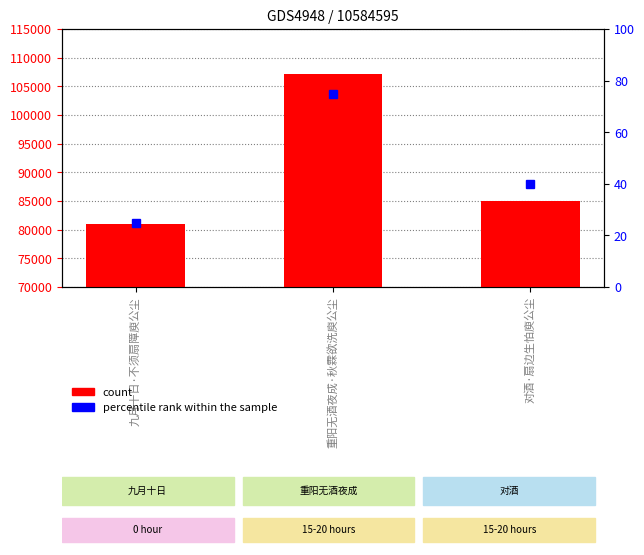

List the labels in order of value, smallest first.

九月十日·不须扇障庾公尘, 对酒·扇边生怕庾公尘, 重阳无酒夜成·秋霖欲洗庾公尘